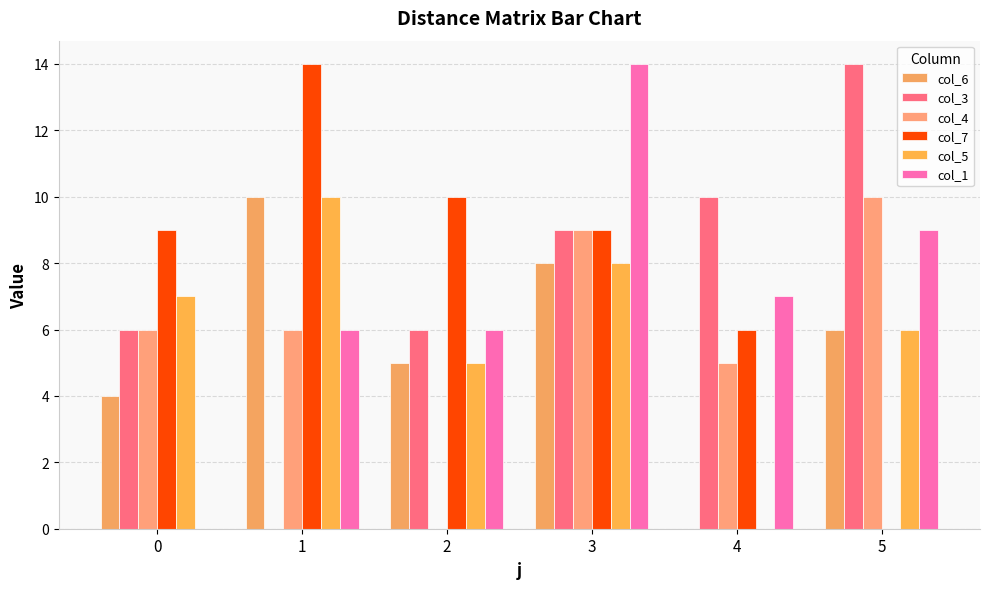

At which label does col_6 first exceed 6?

1